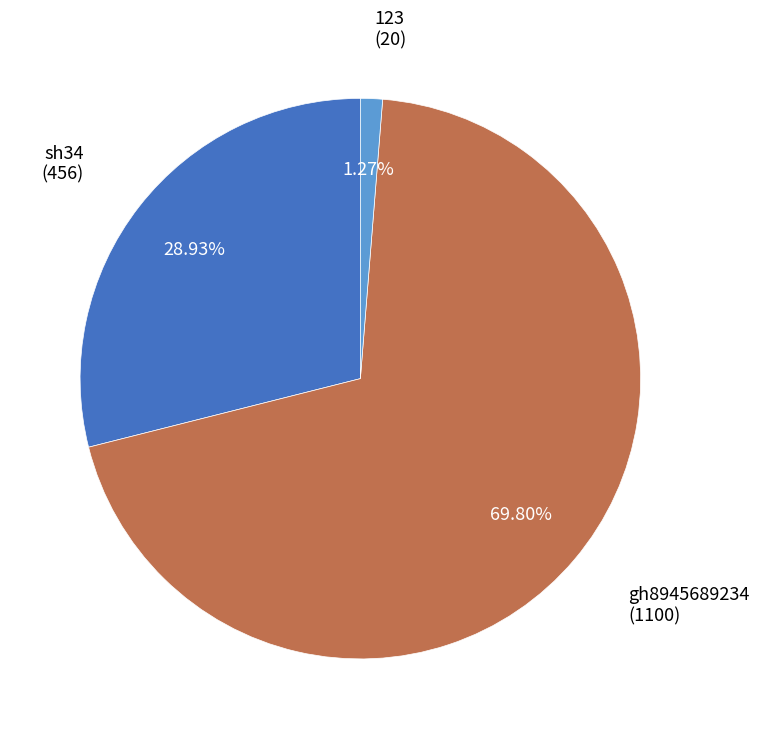

Is there any slice that represents more than half of the pie?

Yes